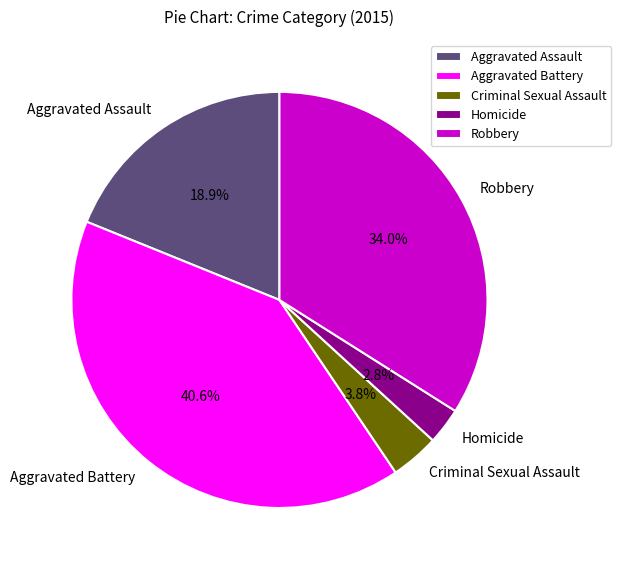

Which has a higher value, Aggravated Battery or Robbery?

Aggravated Battery